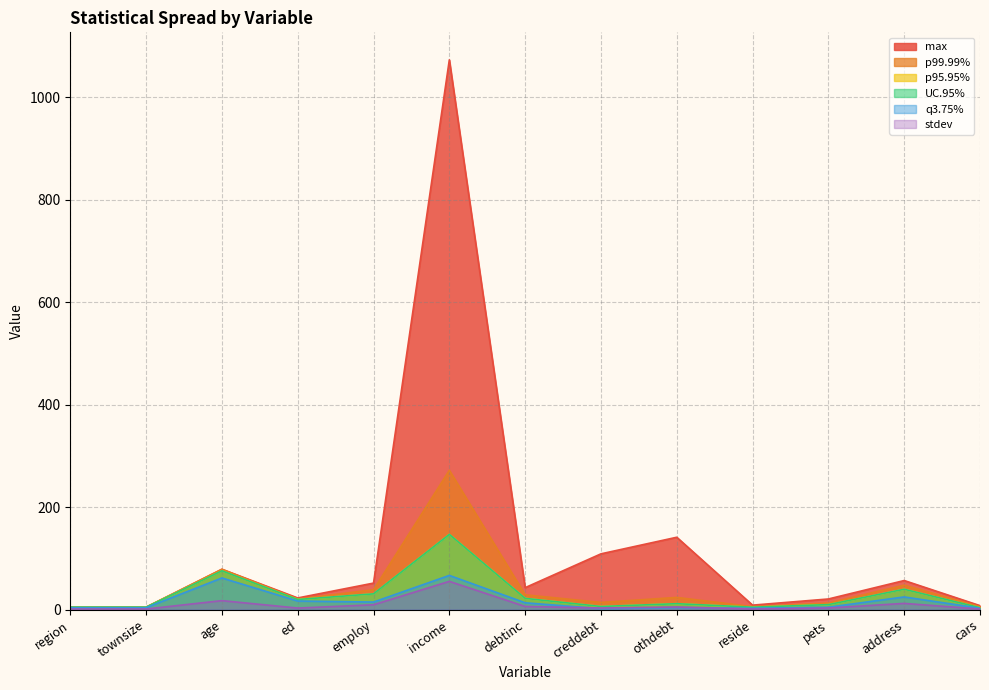

Rank the series at townsize from highest to lowest value.

p95.95%, p99.99%, max, UC.95%, q3.75%, stdev